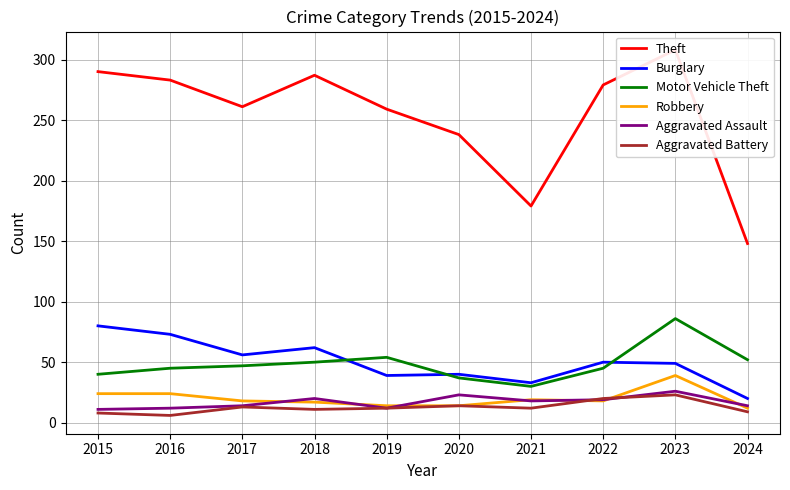

At 2019, list the series in order from largest to smallest.

Theft, Motor Vehicle Theft, Burglary, Robbery, Aggravated Assault, Aggravated Battery